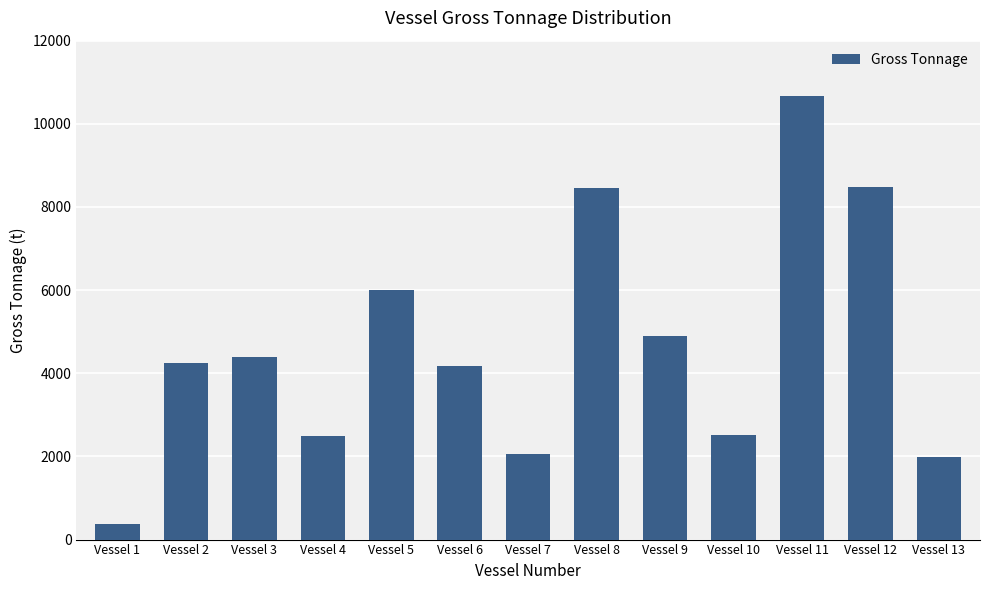

At which label is the value closest to 5522?

Vessel 5